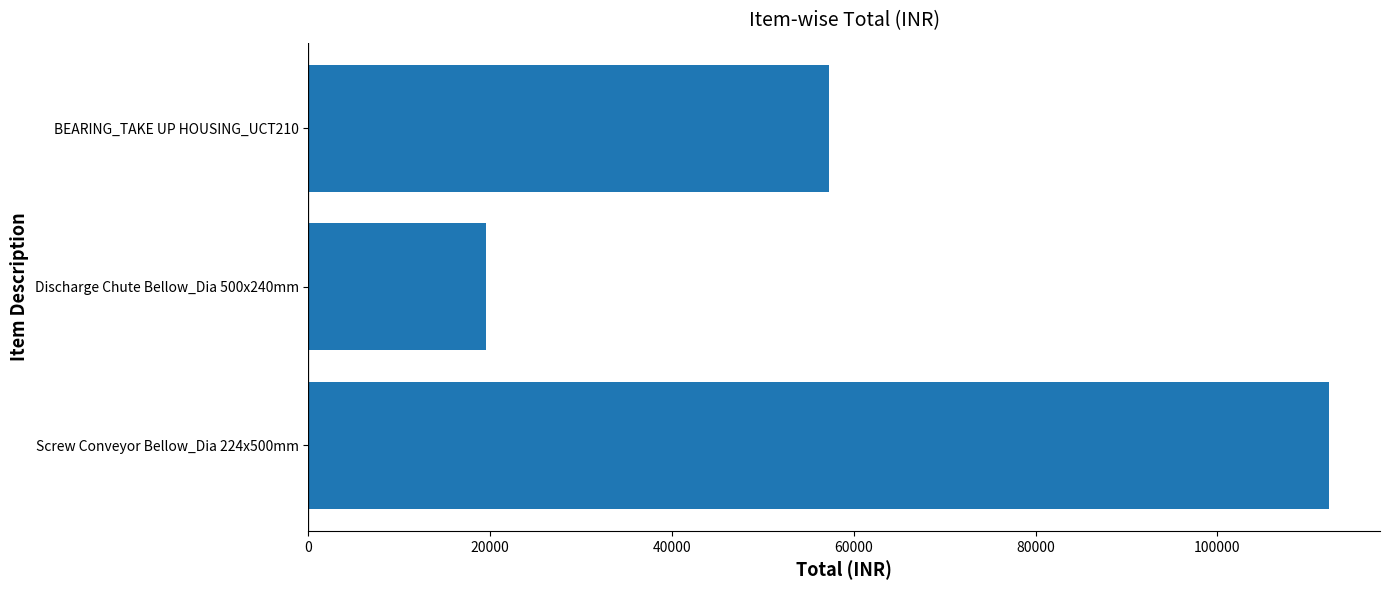

Rank the categories by value from lowest to highest.

Discharge Chute Bellow_Dia 500x240mm, BEARING_TAKE UP HOUSING_UCT210, Screw Conveyor Bellow_Dia 224x500mm